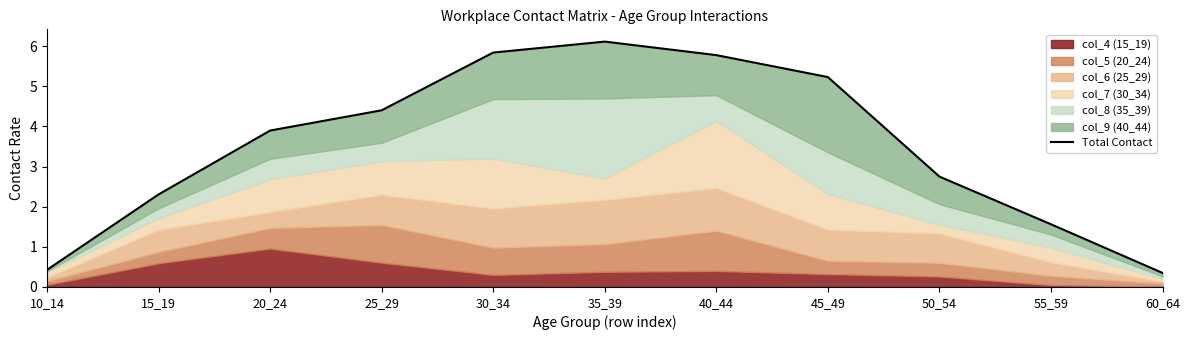

What is the difference between the values at 55_59 and 40_44?

4.2